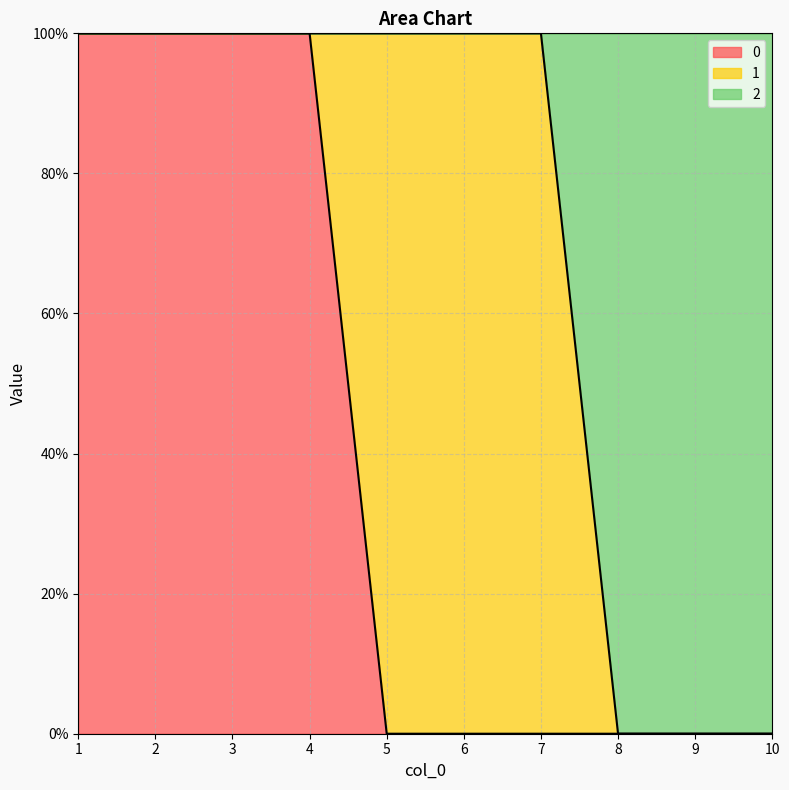

How many 2 values are between 0 and 1?

10